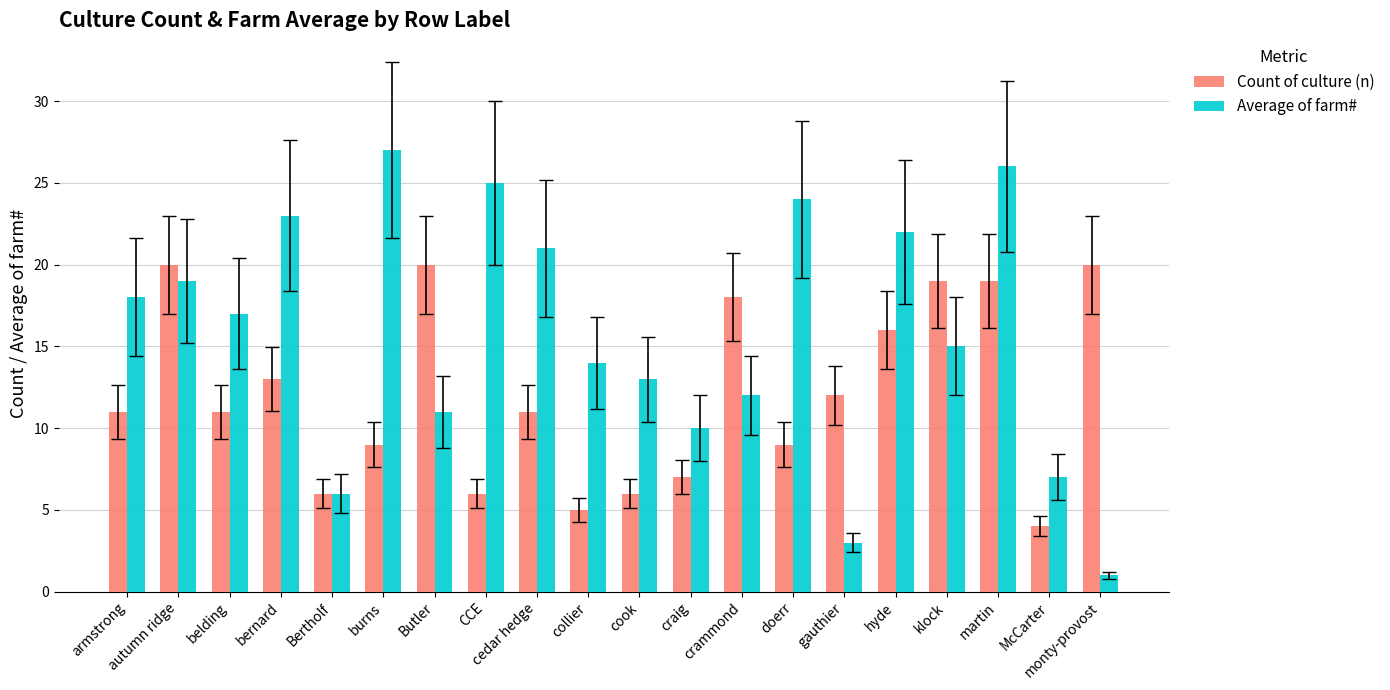

Which series has the largest range (max minus min)?

Average of farm#